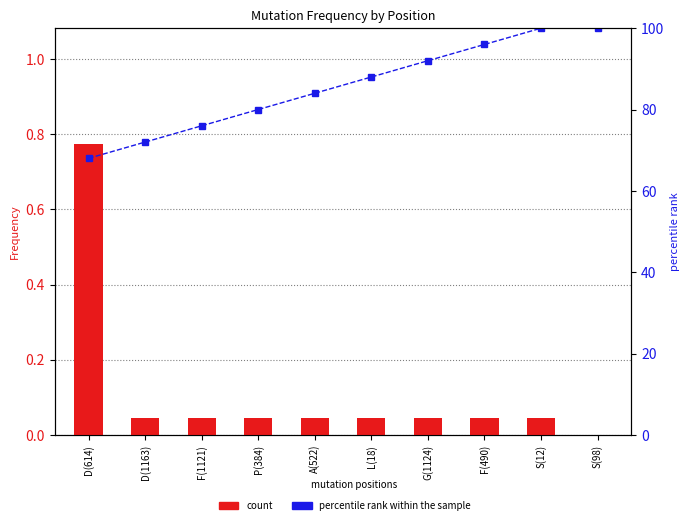

At which label is count closest to 0?

S(98)